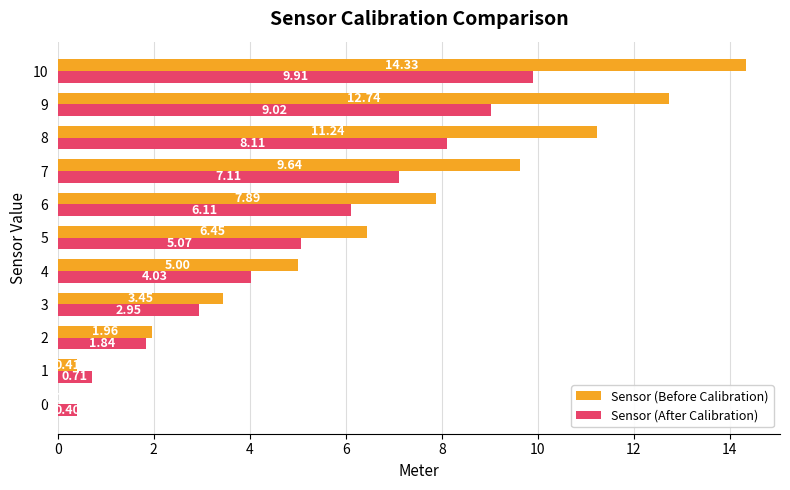

Which series changed the most between 0 and 5?

Sensor (Before Calibration)